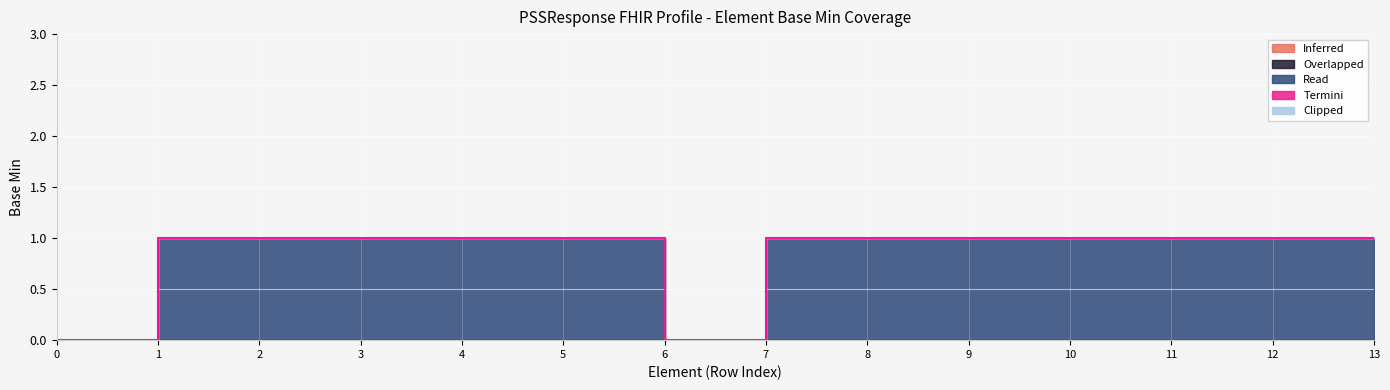

True or false: Clipped and Termini intersect in this chart.

False